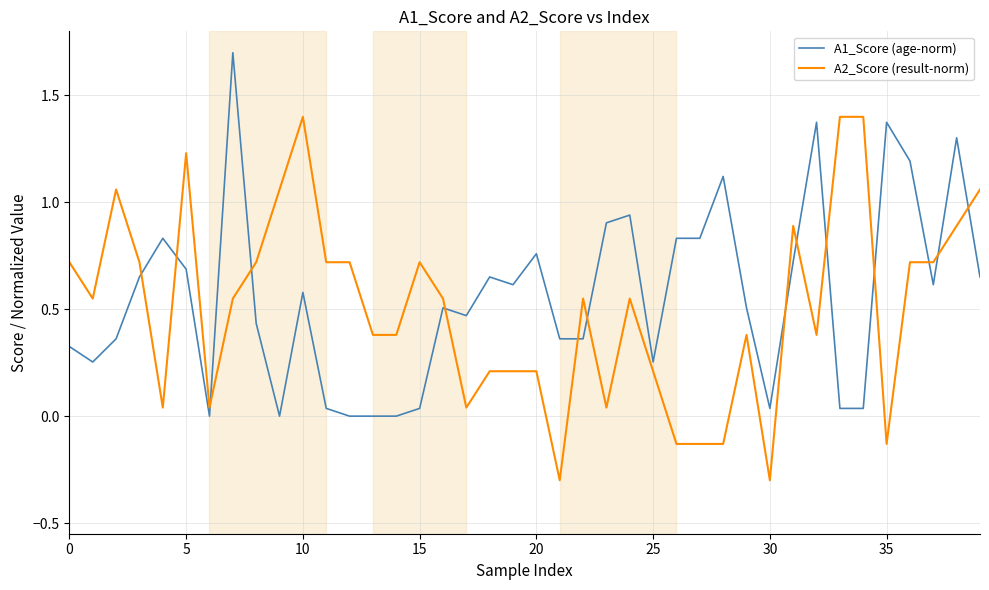

After their last crossing, which series has the higher values: A1_Score (age-norm) or A2_Score (result-norm)?

A2_Score (result-norm)